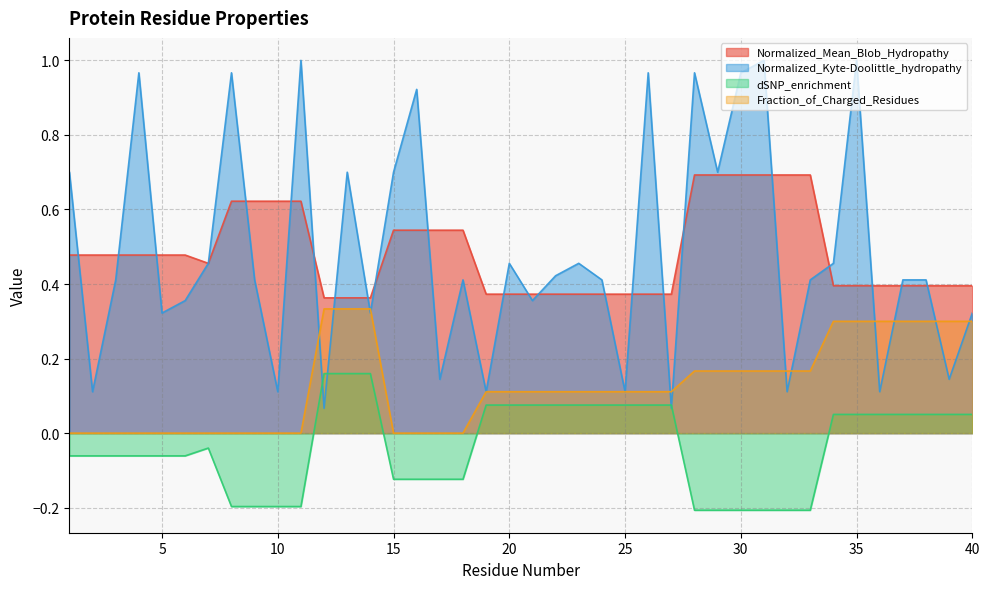

True or false: dSNP_enrichment has a value of -0.0 at 11.

False